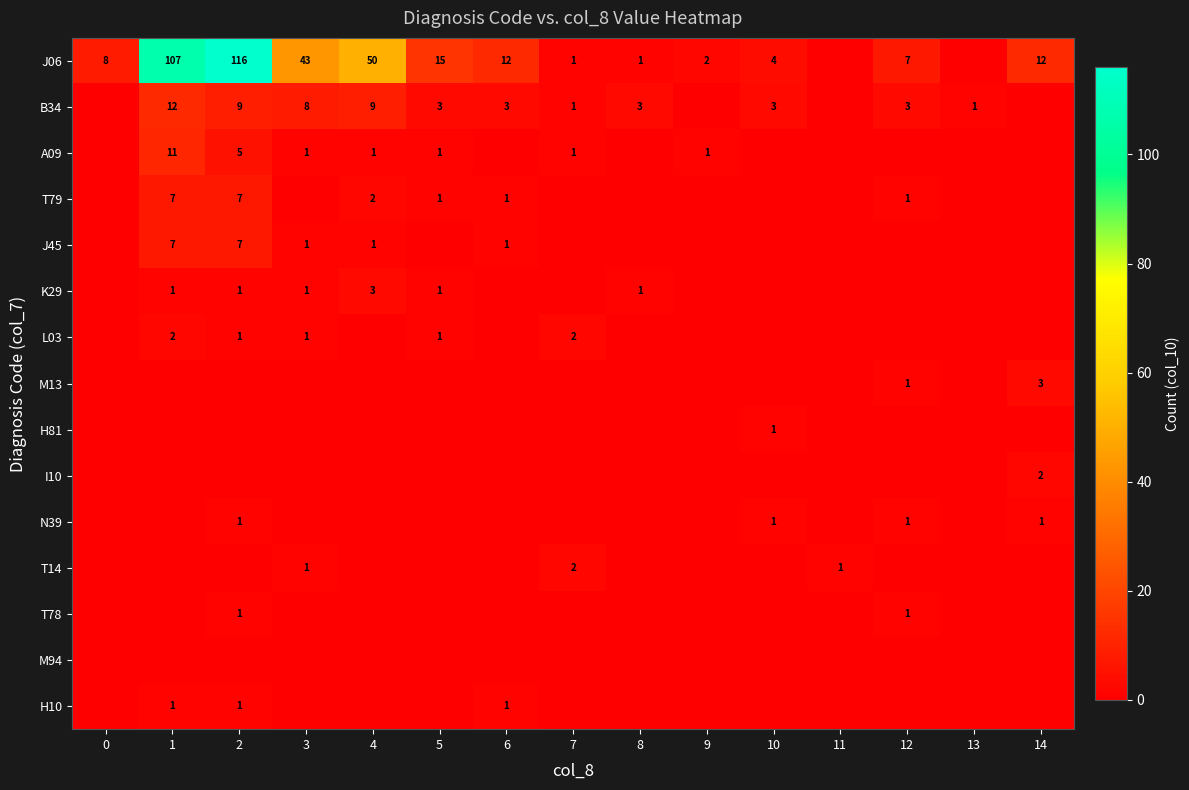

What is the spread (max minus min) of values at 5?

15